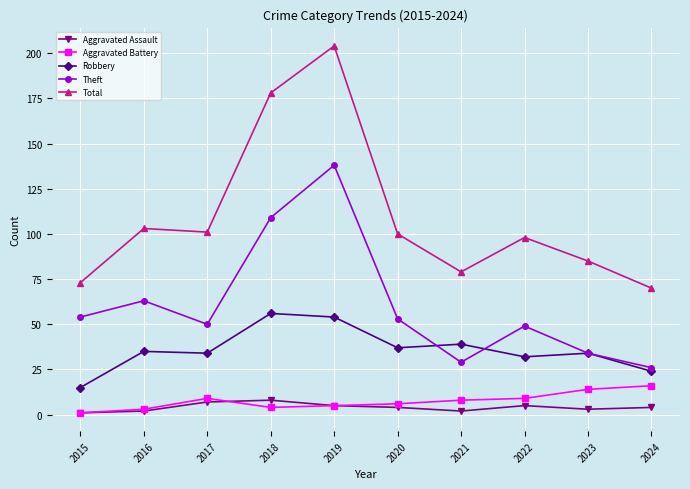

At how many categories does at least one series exceed 7?

10